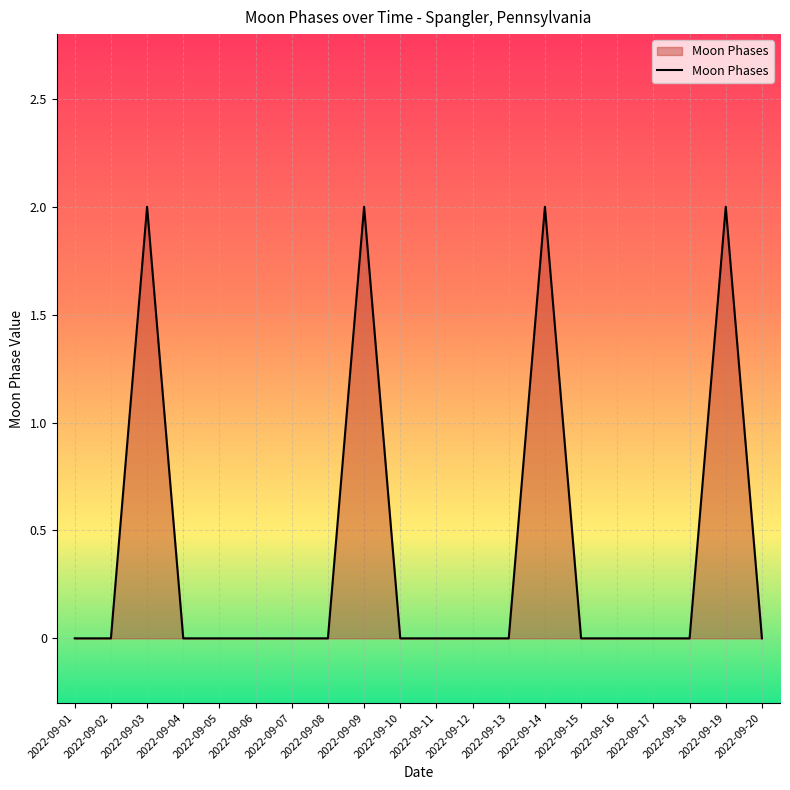

Is it true that the value at 2022-09-02 is 0?

True